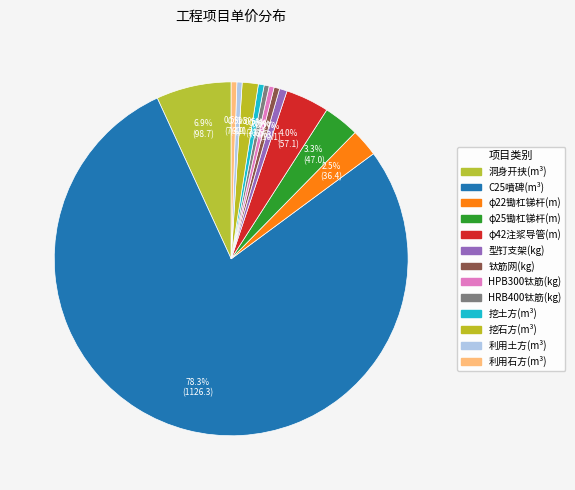

How many slices are in this pie chart?

13